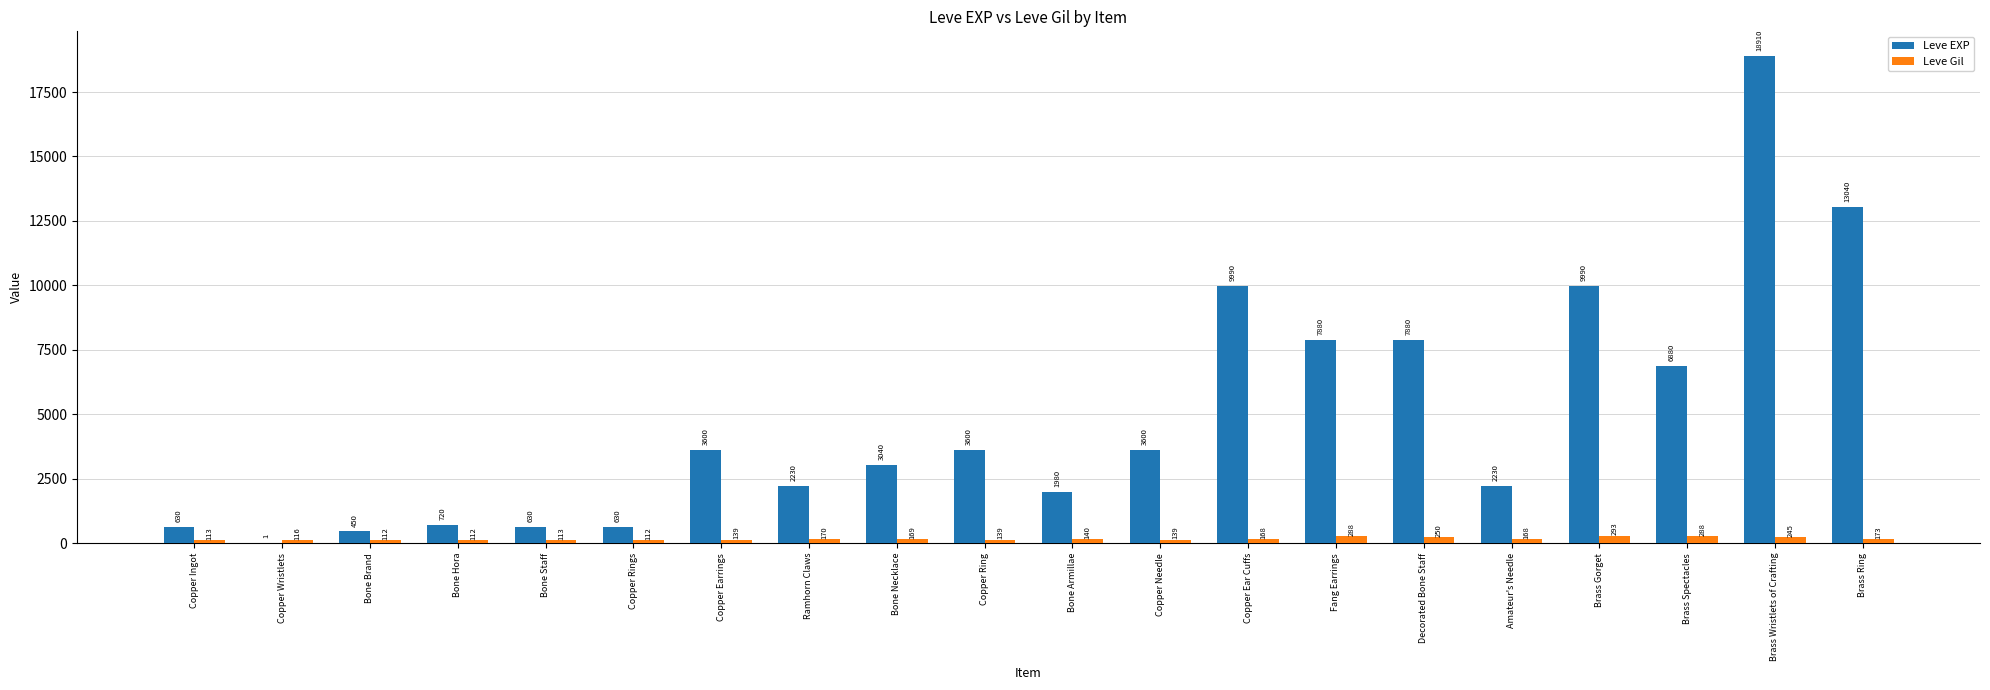

What is the maximum value for Leve EXP?

18910